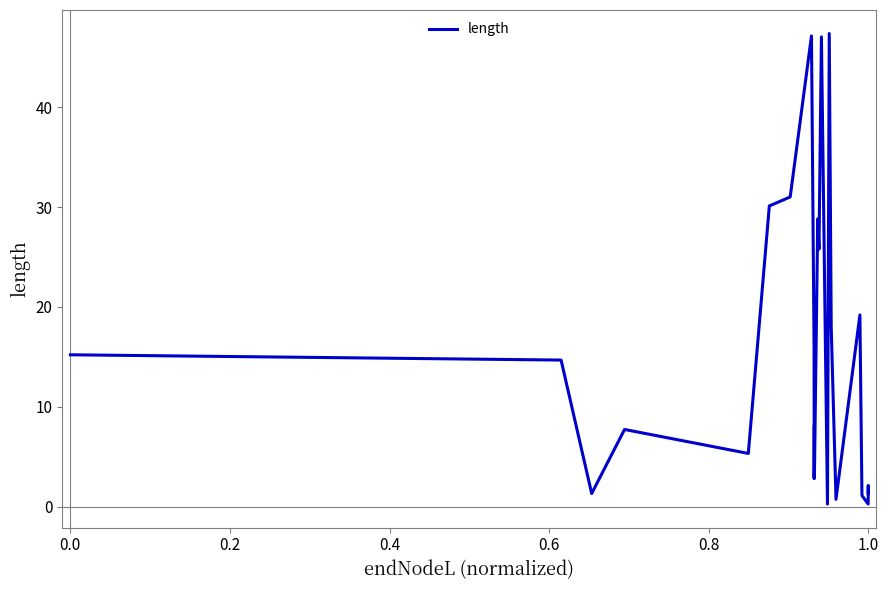

Reading left to right, transcribe all the data shown in this chart.

15.2	14.7	1.3	1.3	7.7	5.3	30.1	31.0	47.1	15.9	2.8	8.2	2.8	28.8	28.8	25.8	47.0	0.3	0.3	47.4	18.0	0.7	19.2	1.1	0.3	0.3	2.1	1.4